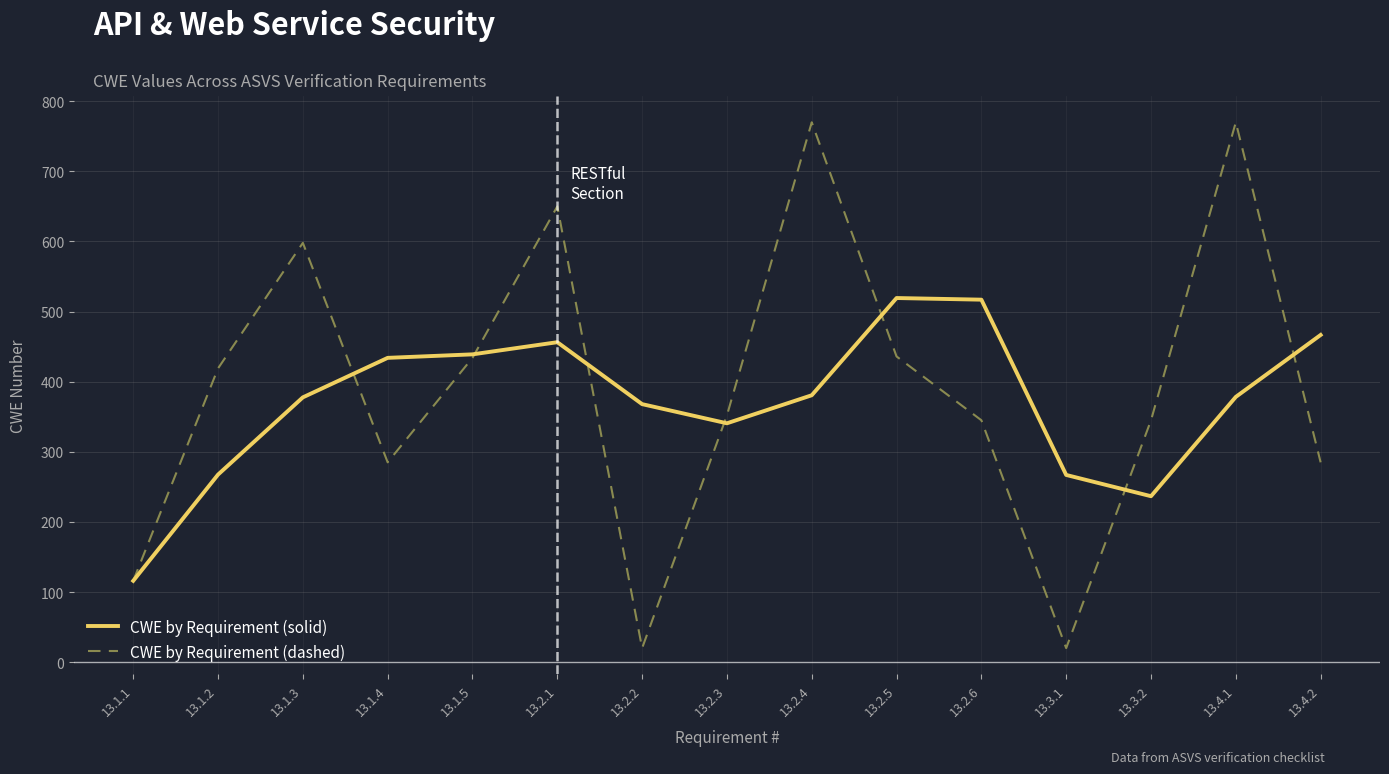

Is the value of CWE by Requirement (dashed) at 13.3.2 greater than the value of CWE by Requirement (solid) at 13.1.2?

Yes